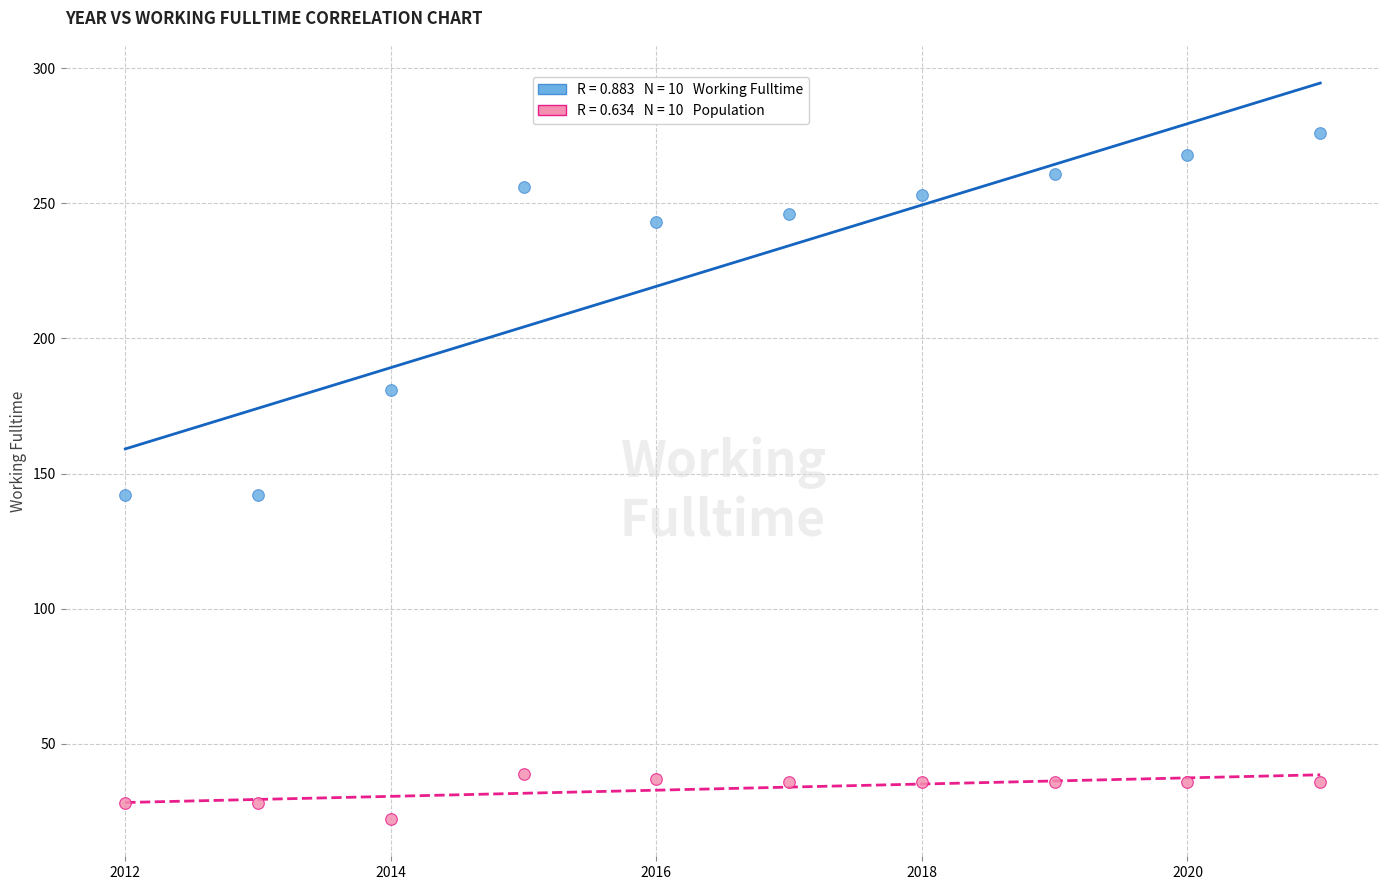

Across all data points, what is the range of Y values (max minus min)?

254